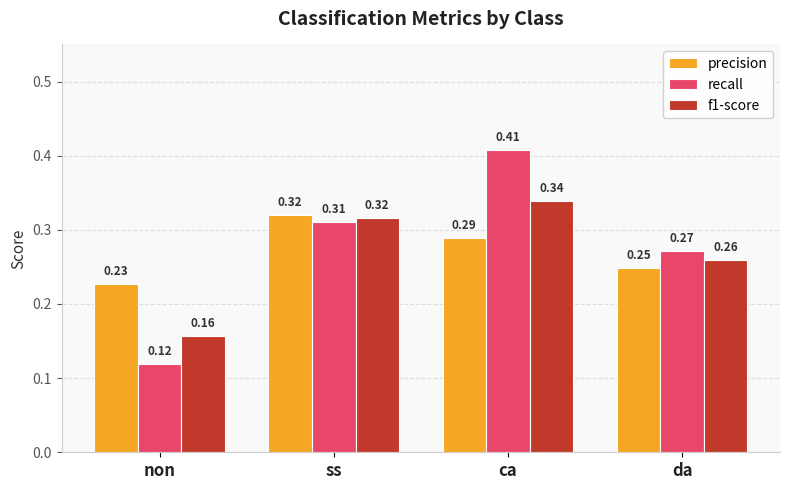

Which category has the highest value across all series?

ca